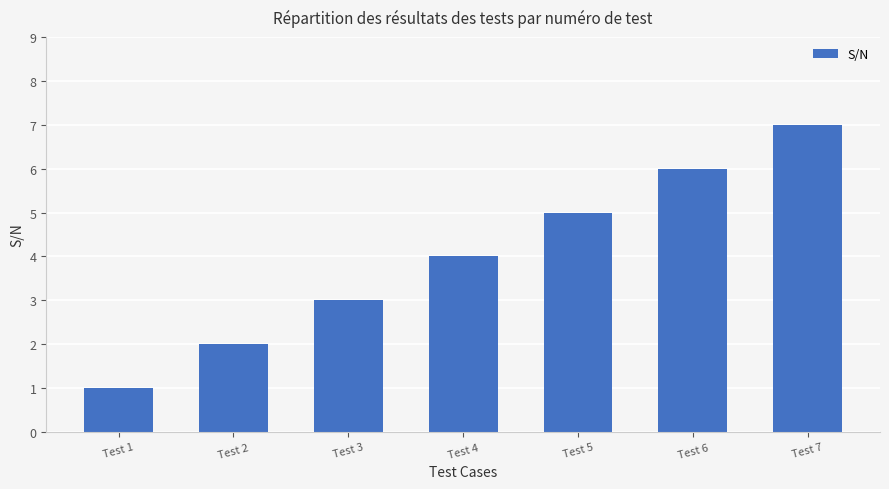

What is the sum of all values?

28